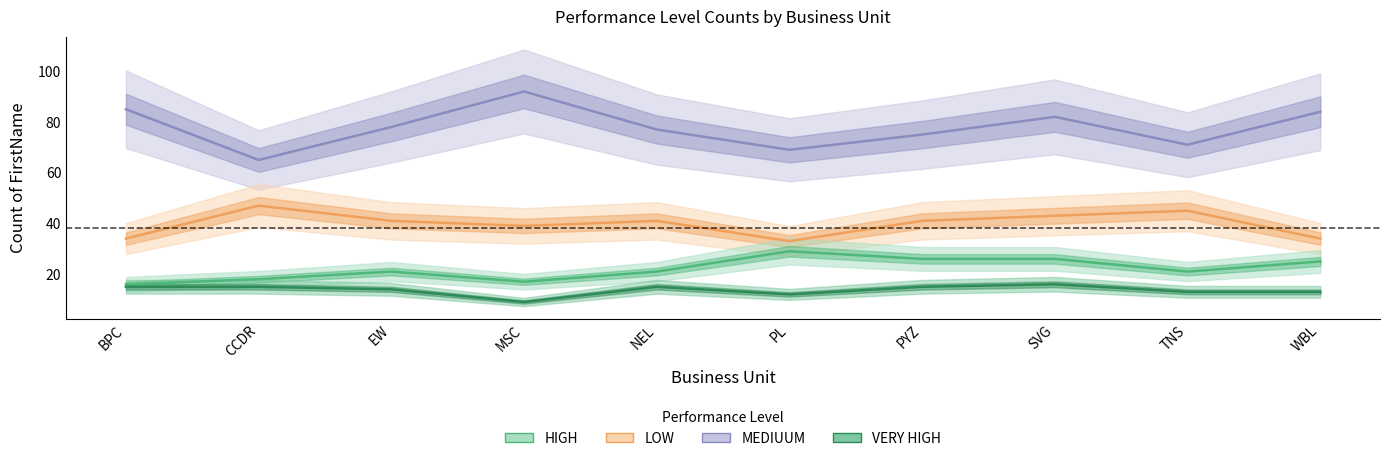

The VERY HIGH series shows 13 at TNS. True or false?

True